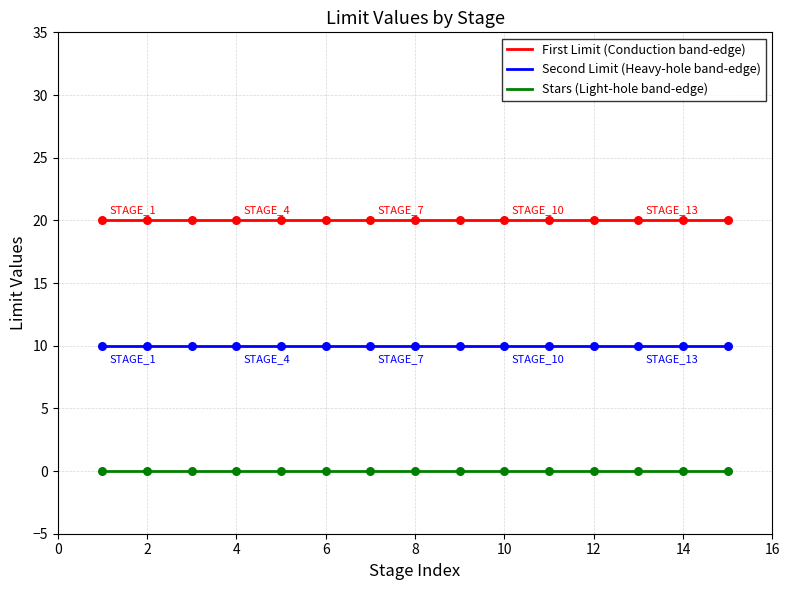

What are all the series names shown in the legend?

First Limit (Conduction band-edge), Second Limit (Heavy-hole band-edge), Stars (Light-hole band-edge)